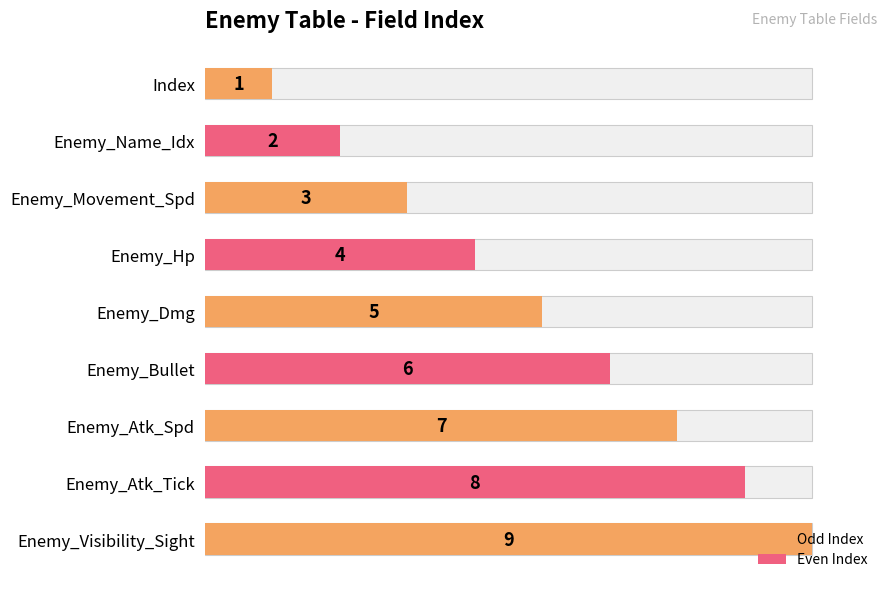

What is the sum of all values?

45